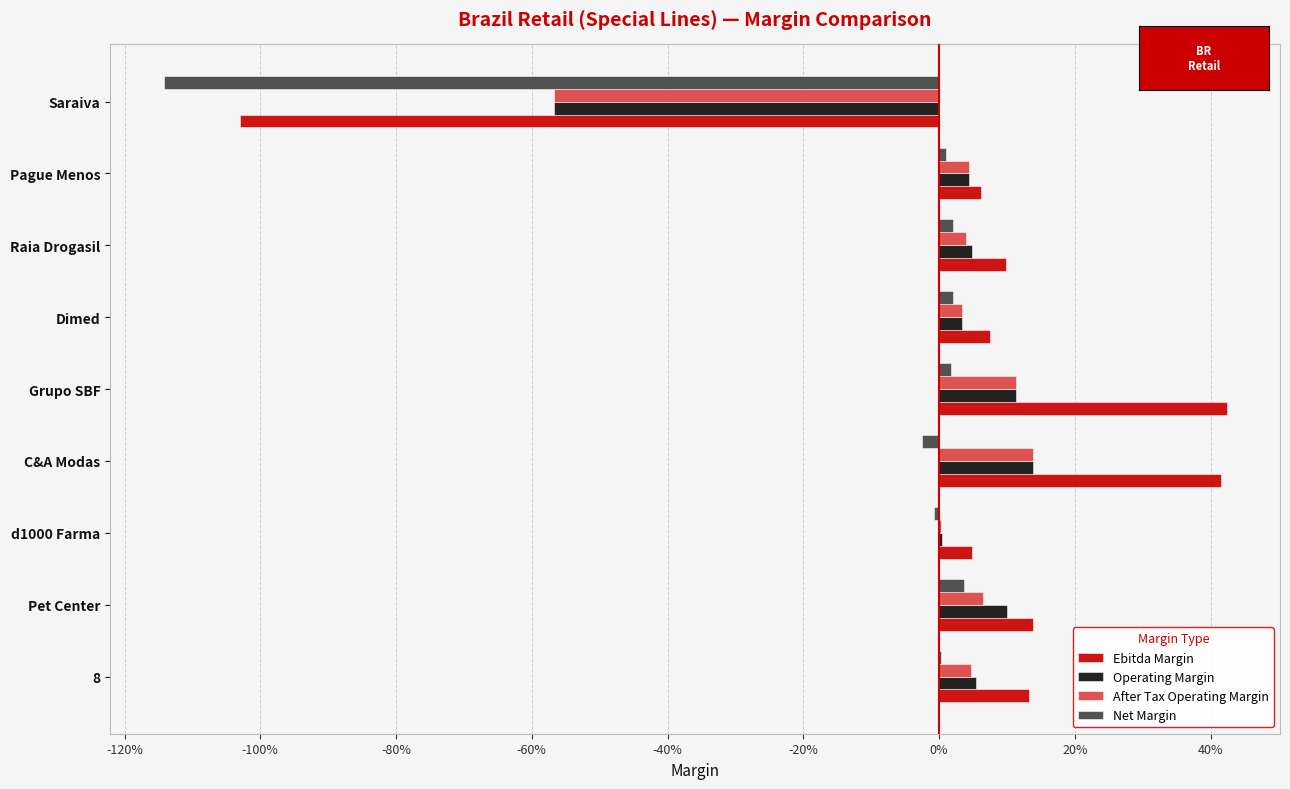

What are all the series names shown in the legend?

Ebitda Margin, Operating Margin, After Tax Operating Margin, Net Margin